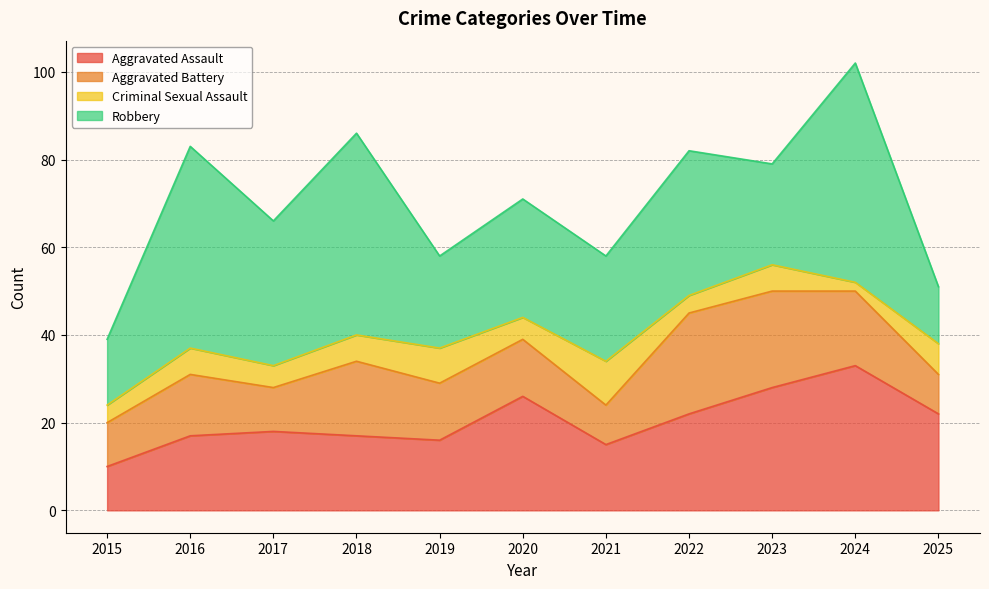

At which category does Aggravated Assault reach its first local valley?

2019